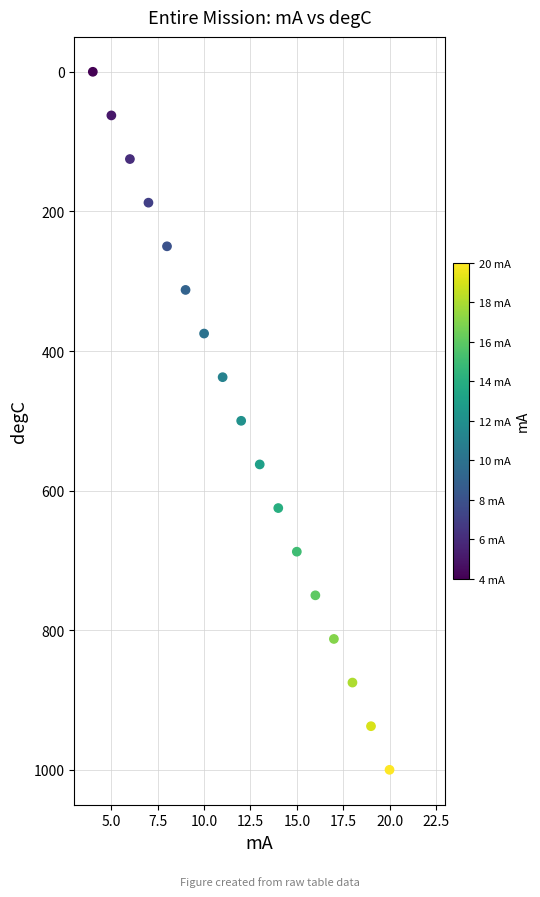

What is the range of X values (max minus min)?

16.0